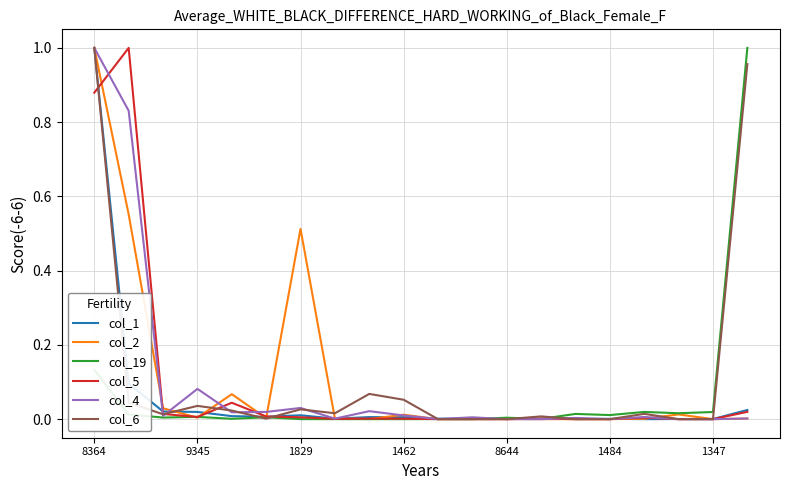

What is the average value of the col_4 series?

0.1